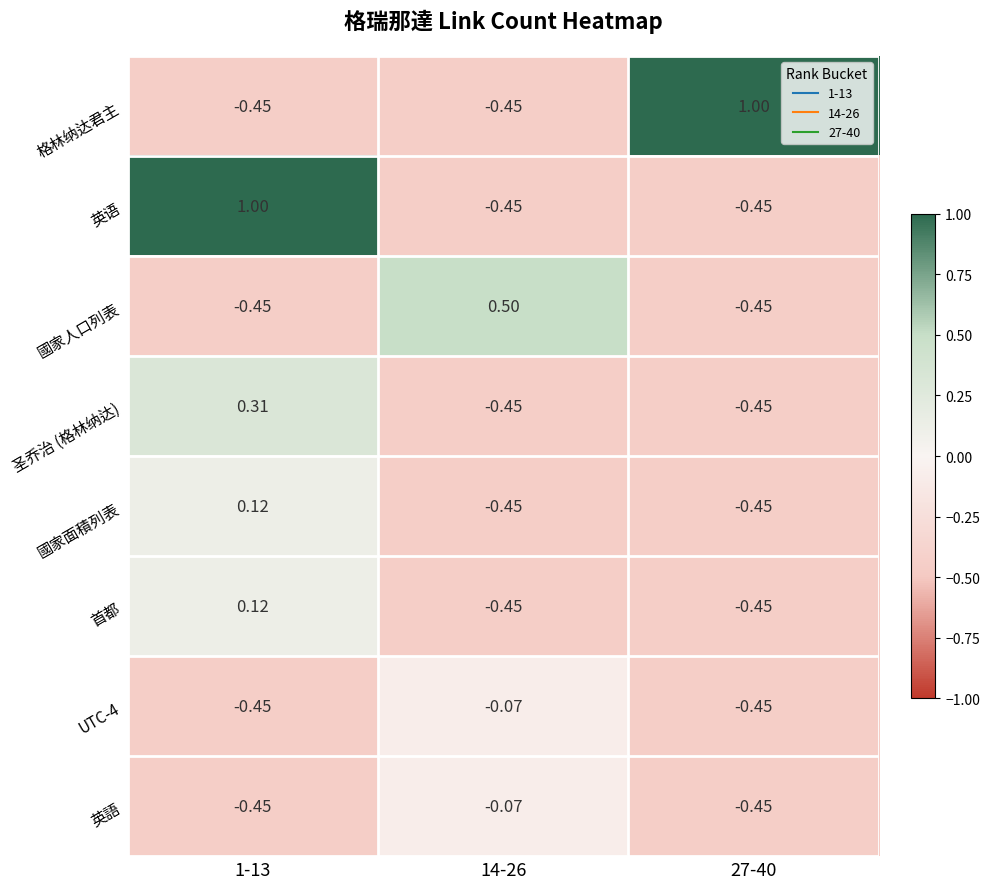

Is the value of 格林纳达君主 at 1-13 greater than the value of 首都 at 1-13?

No